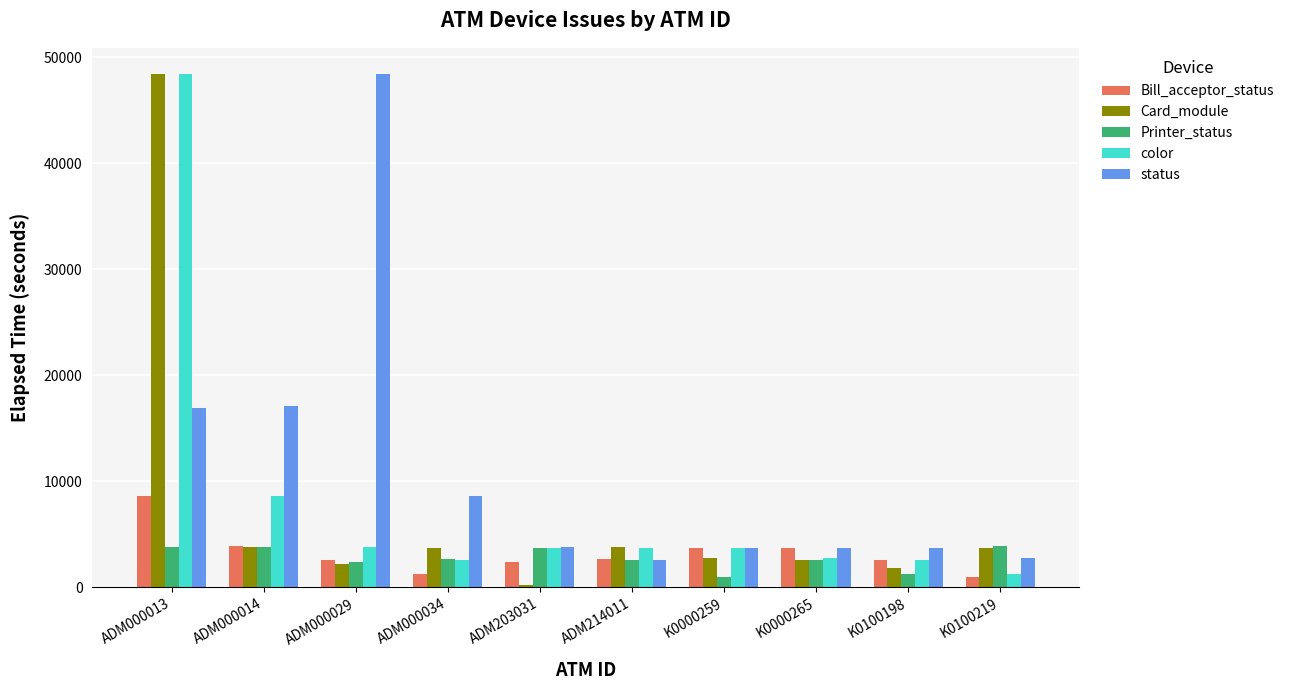

How many bars are there in total?

50